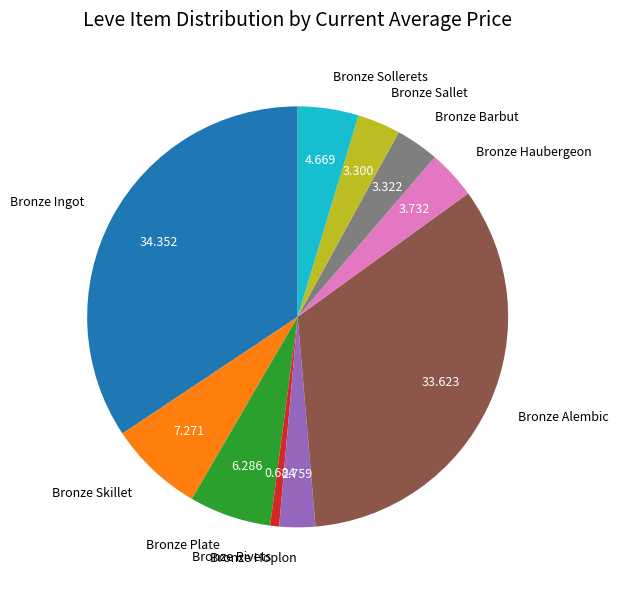

What is the smallest slice in the pie chart?

Bronze Rivets